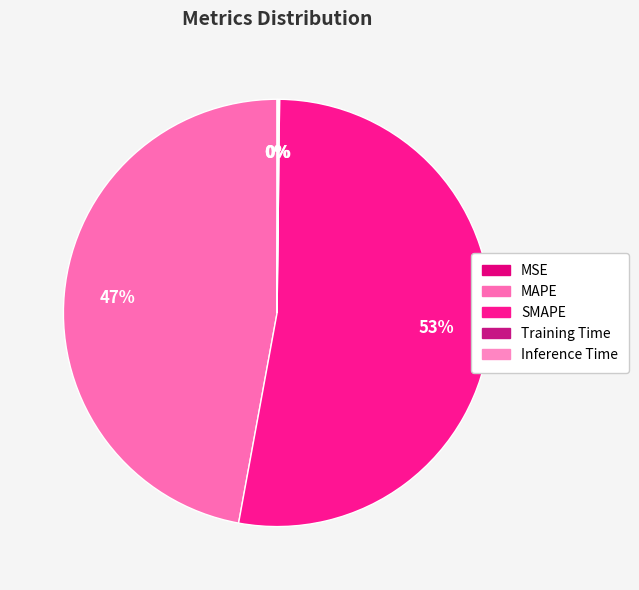

To the nearest percent, what percentage of the pie is MAPE?

47%